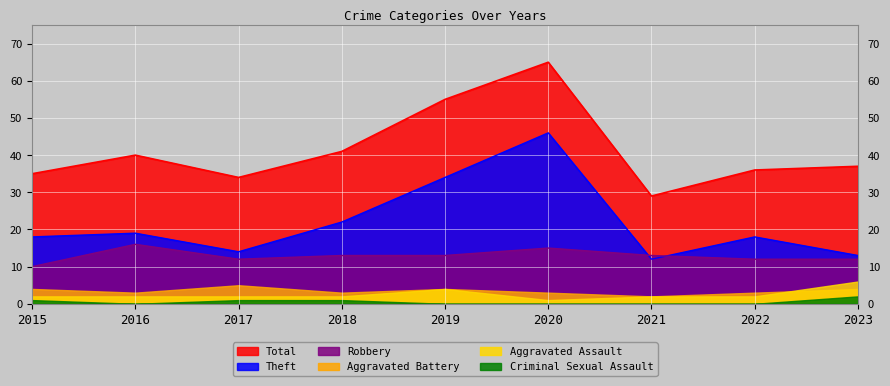

Is it true that Robbery equals 13 at 2018?

True